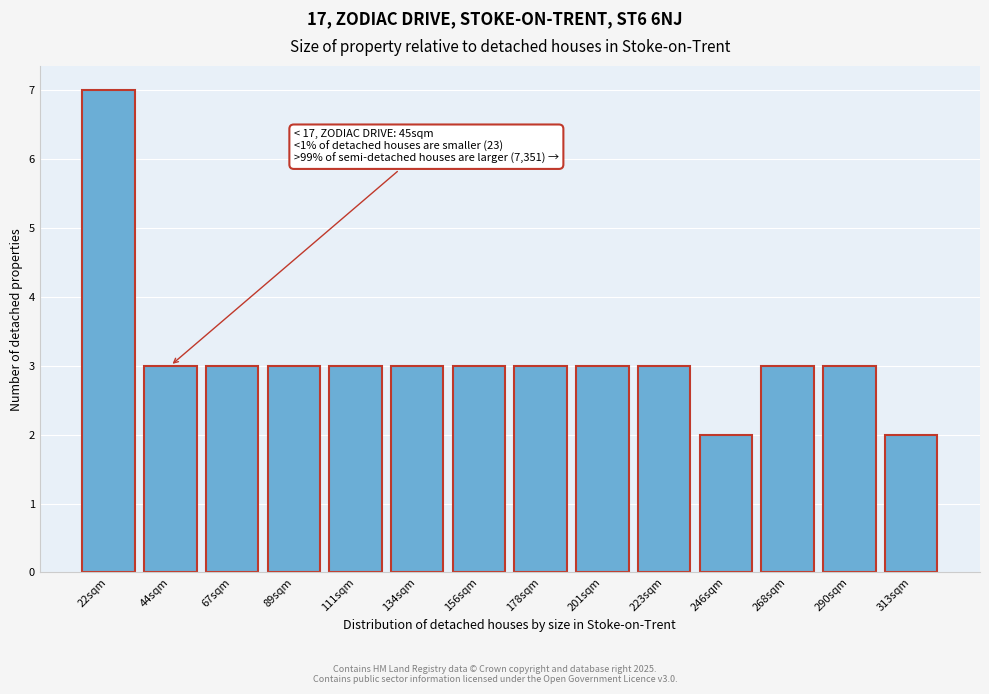

Reading left to right, extract all data points from this chart.

22sqm=7	44sqm=3	67sqm=3	89sqm=3	111sqm=3	134sqm=3	156sqm=3	178sqm=3	201sqm=3	223sqm=3	246sqm=2	268sqm=3	290sqm=3	313sqm=2